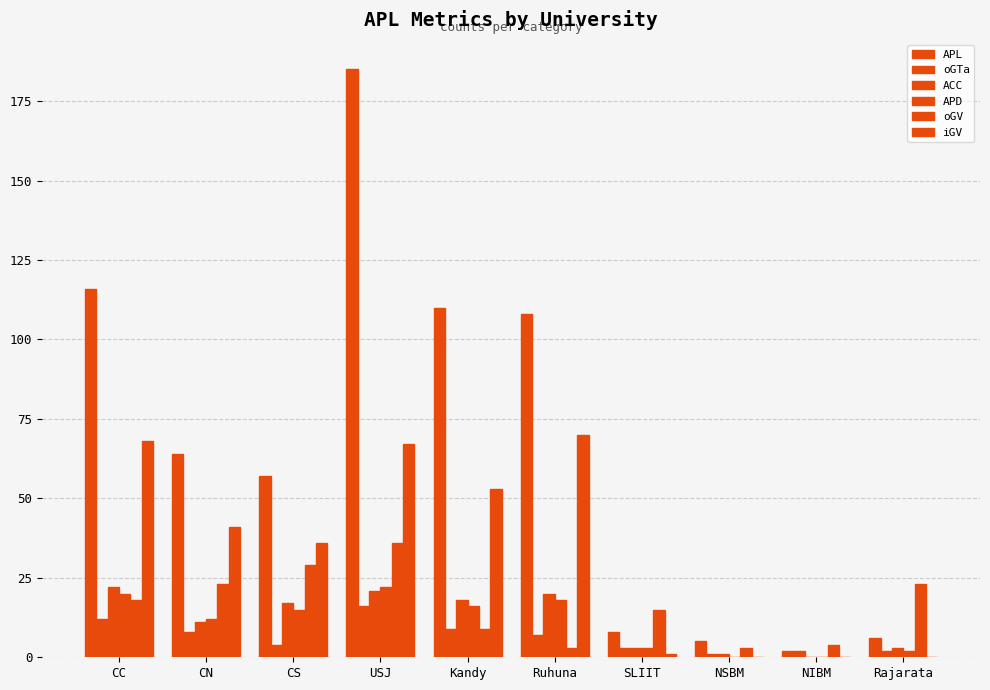

How many categories are shown in the chart?

10